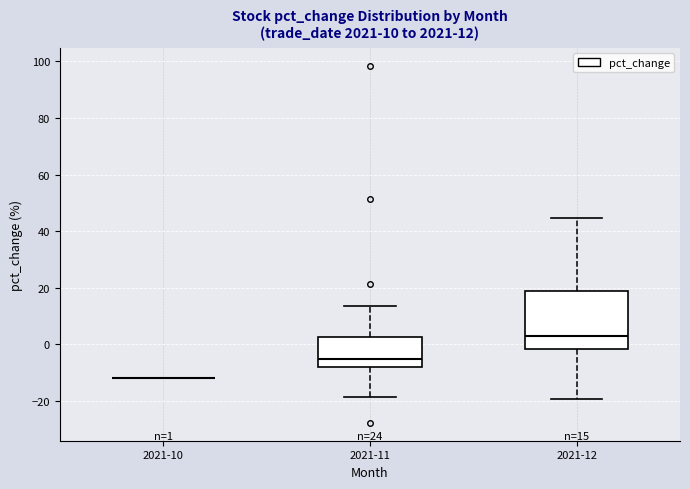

Which box is the tallest, from its lower edge to its upper edge?

2021-12